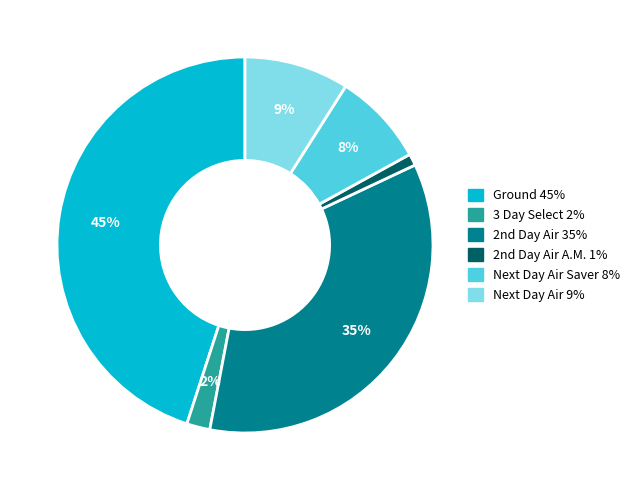

To the nearest percent, what is the difference between the largest and smallest slice percentages?

44%